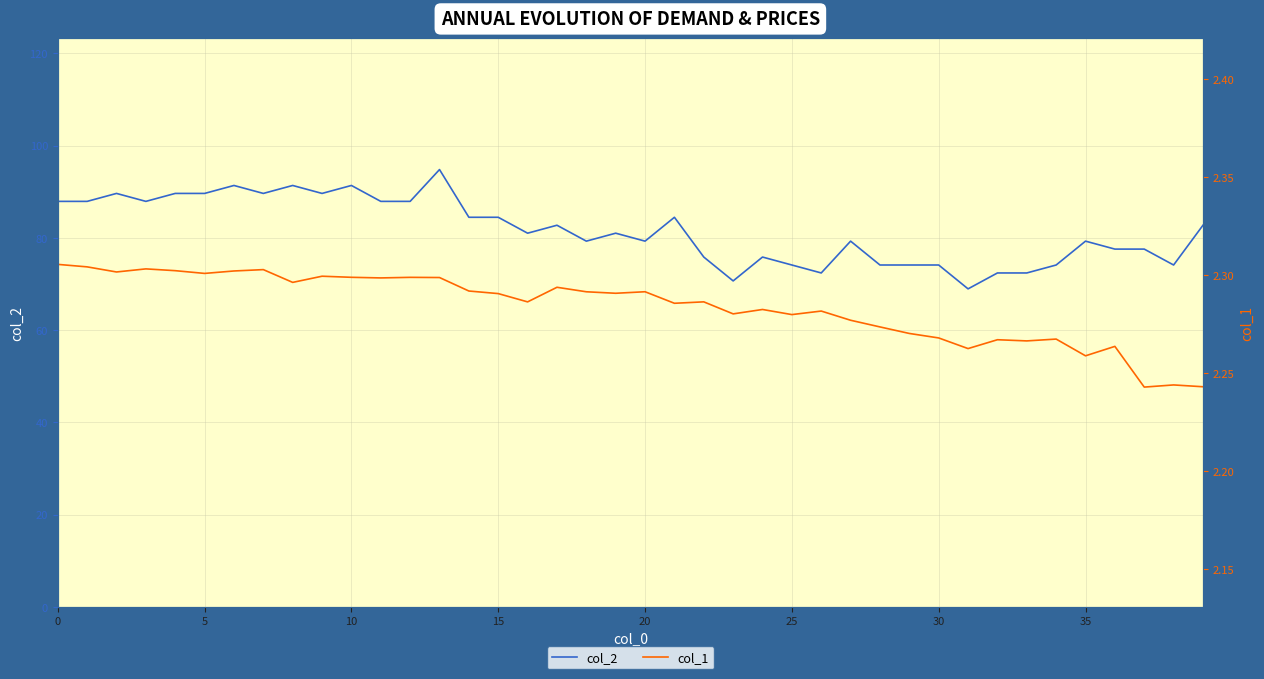

True or false: col_2 has a value of 100.5 at 30.

False